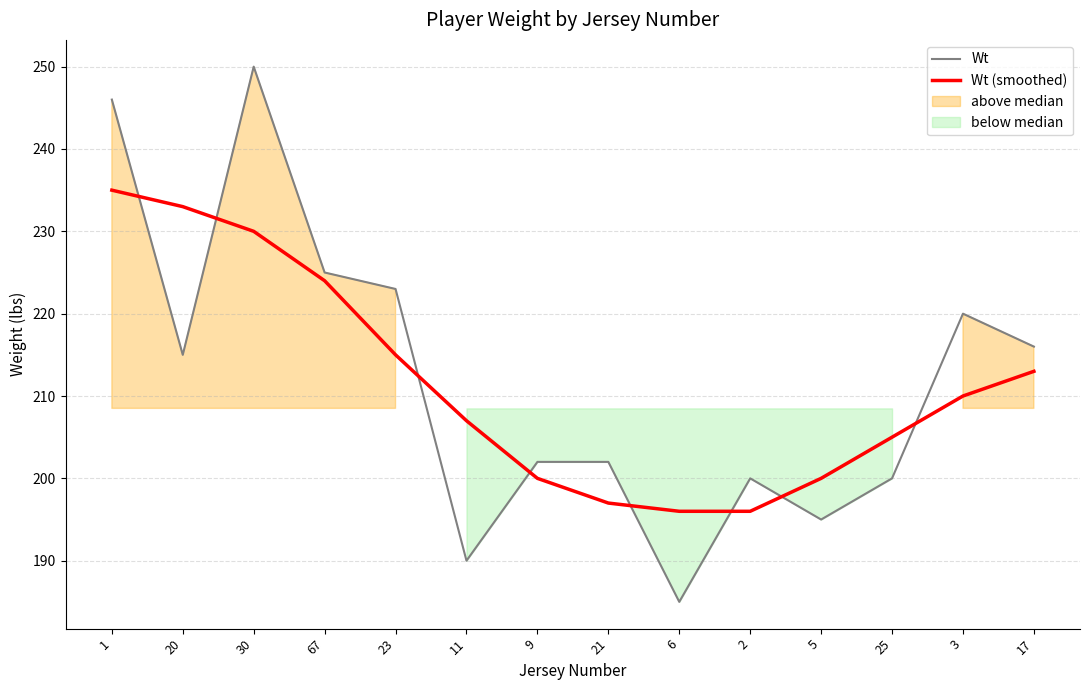

At which label does Wt reach its peak?

30